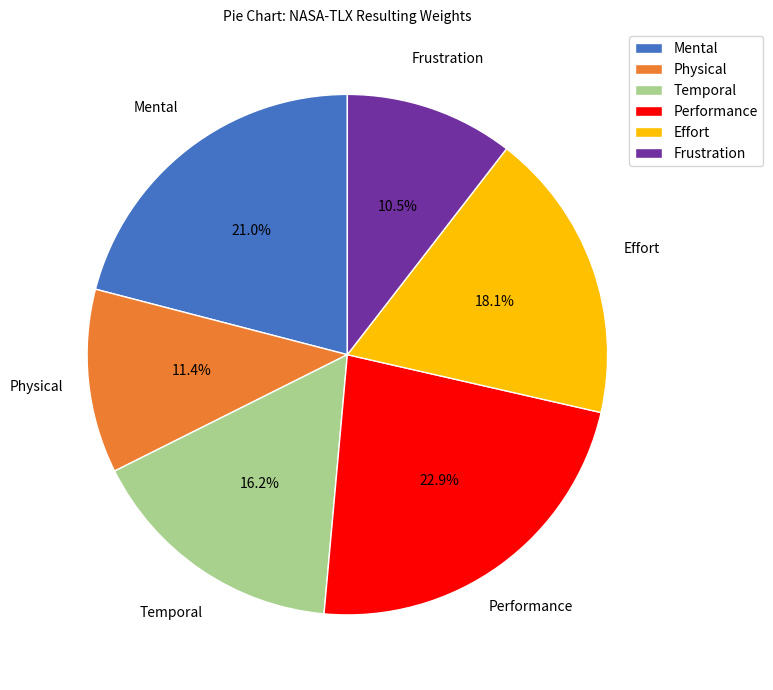

Which slice is the largest?

Performance